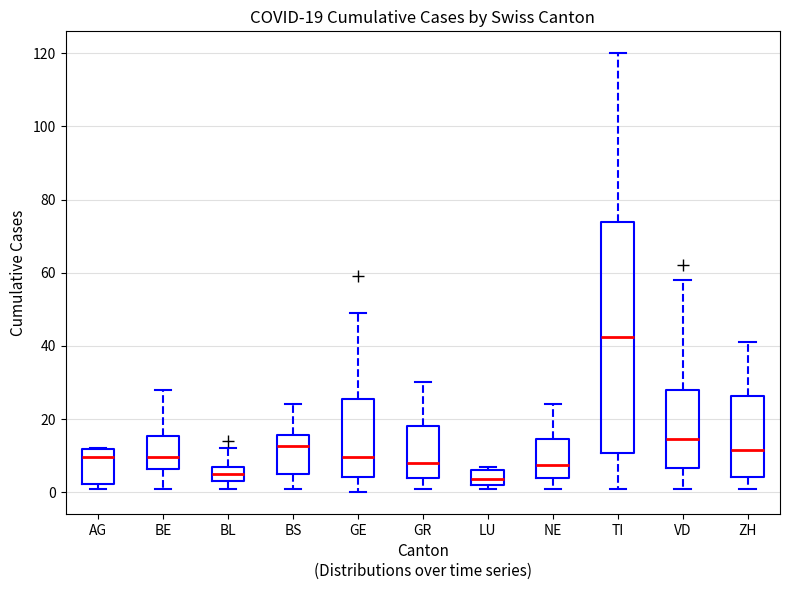

Comparing the boxes themselves (not the whiskers), which one is the tallest?

TI